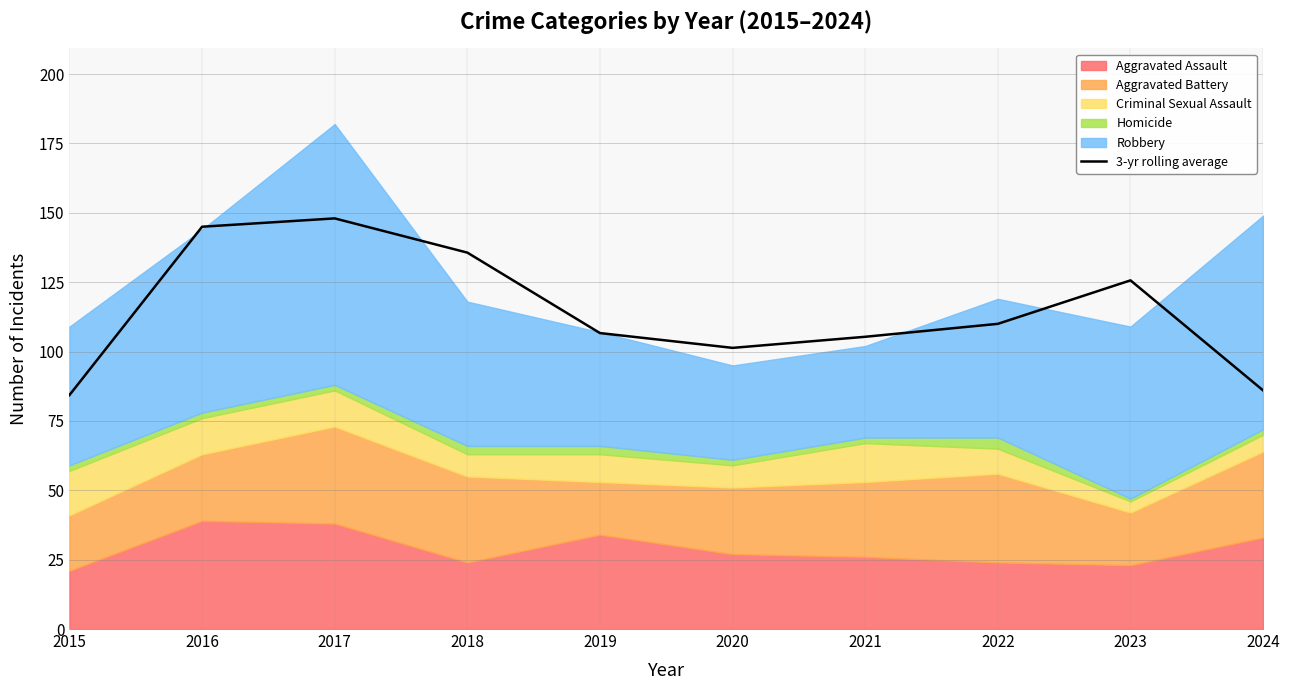

At which label is the value closest to 116?

2022